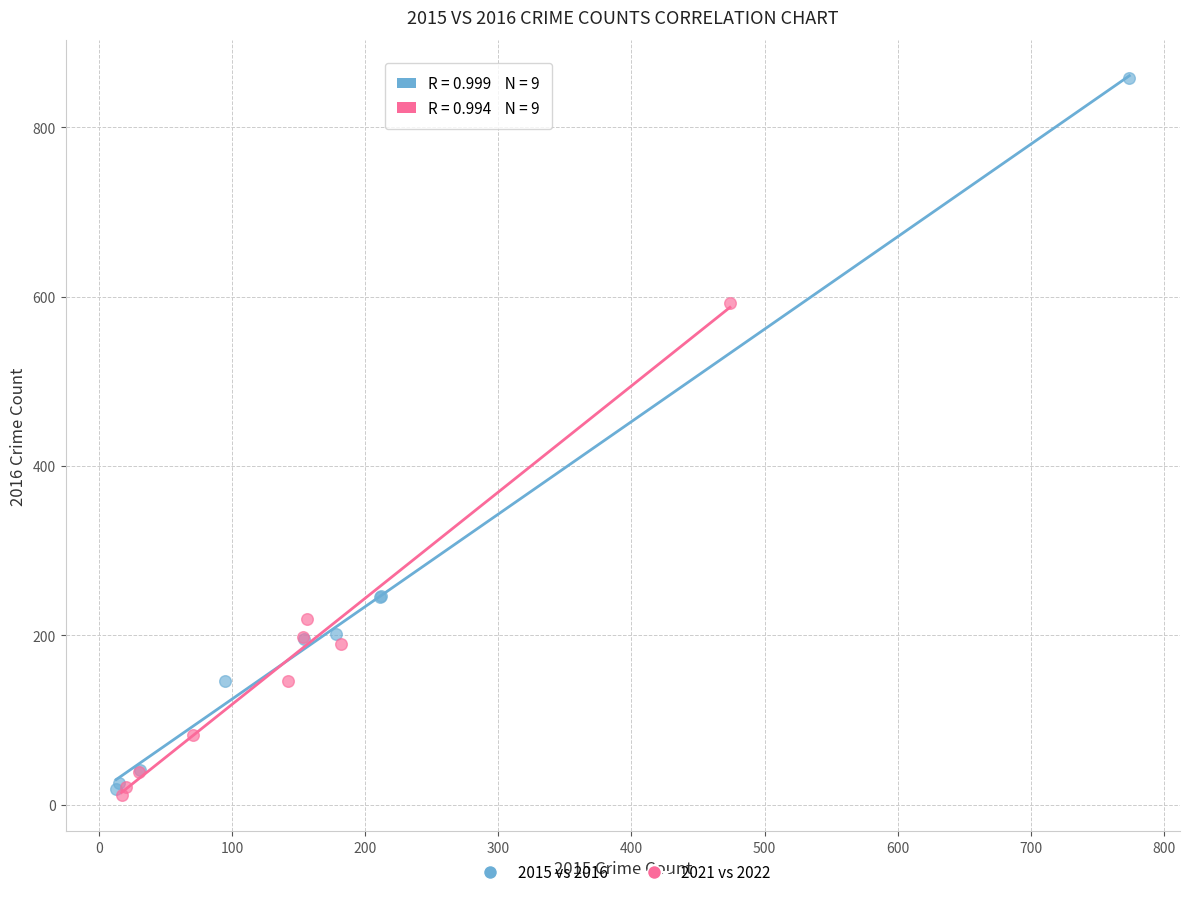

Which series has the widest spread of Y values?

2015 vs 2016